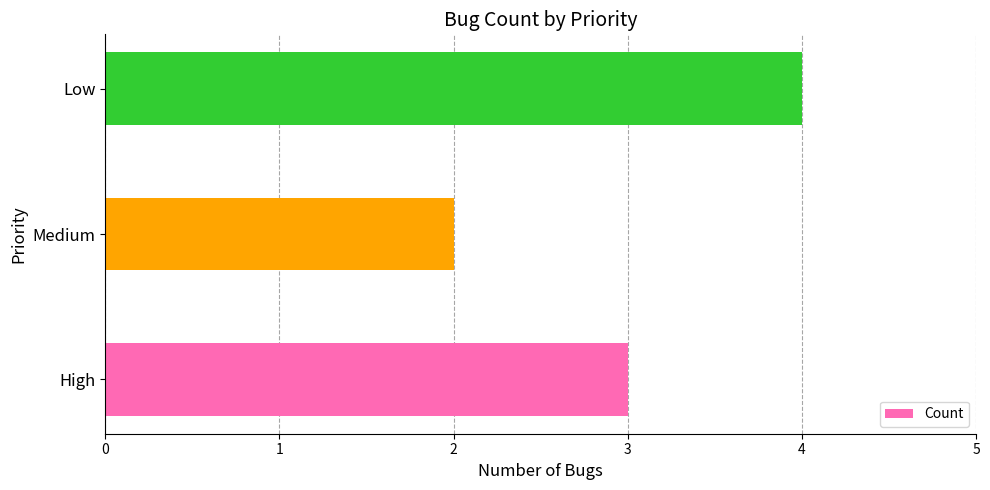

What is the minimum value shown in the chart?

2